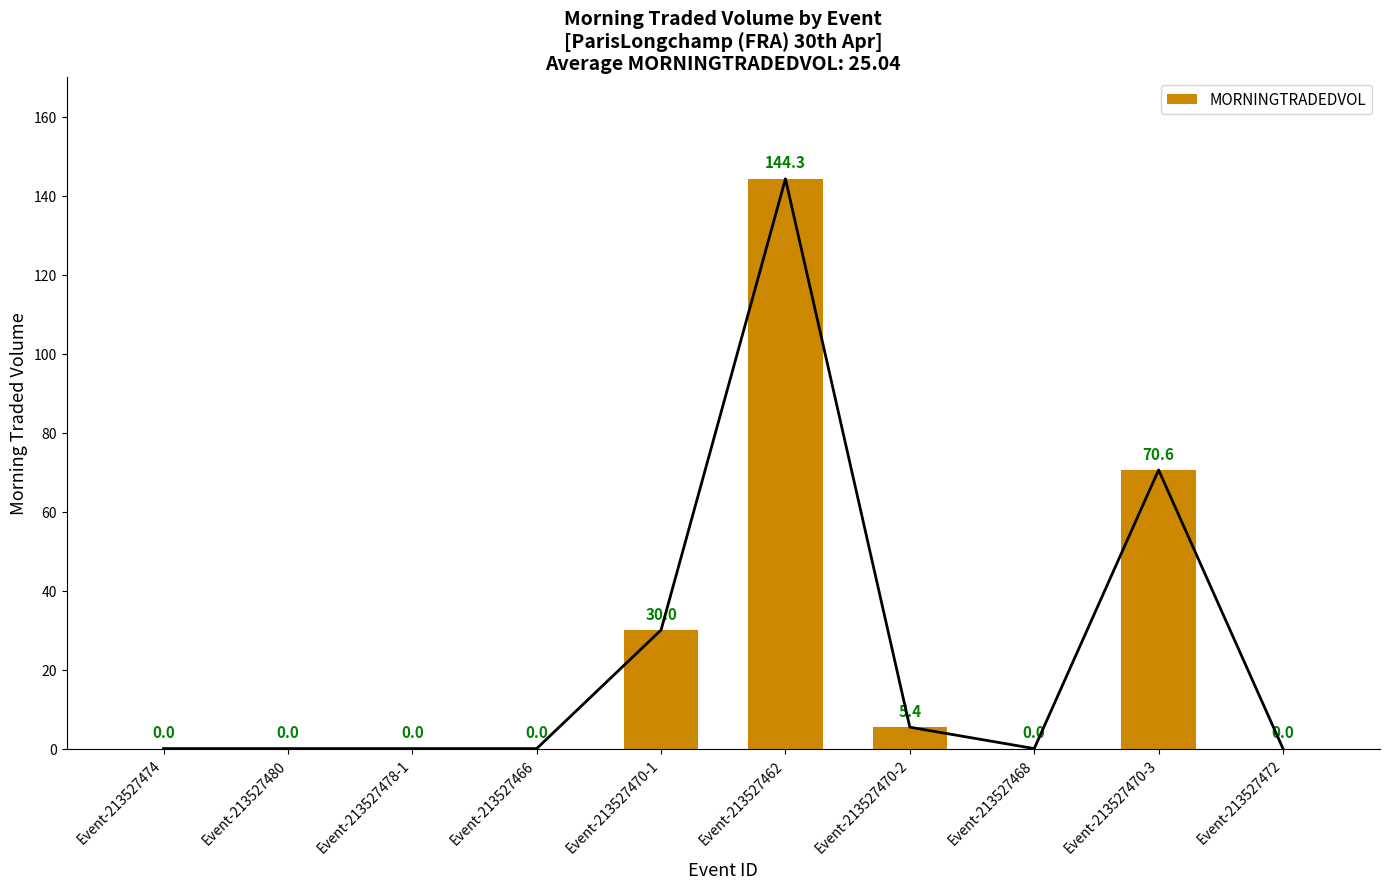

How many data points does each series have?

10